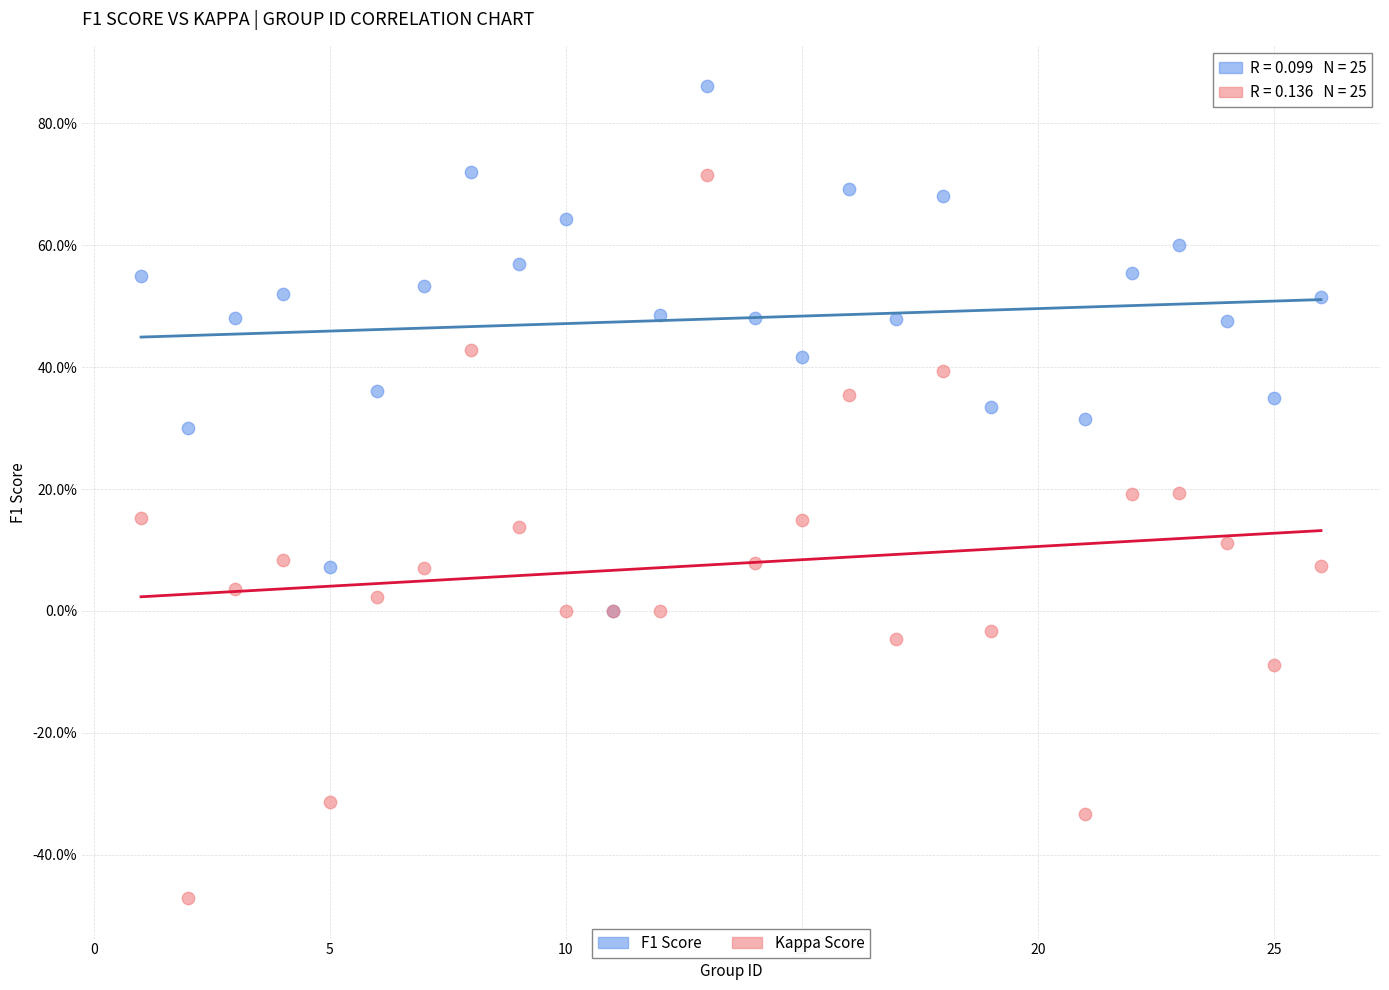

What are all the series names shown in the legend?

F1 Score, Kappa Score